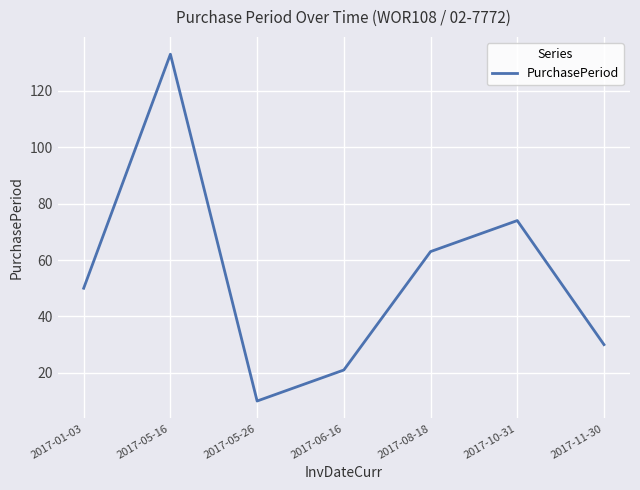

True or false: the data shows 74 at 2017-10-31.

True